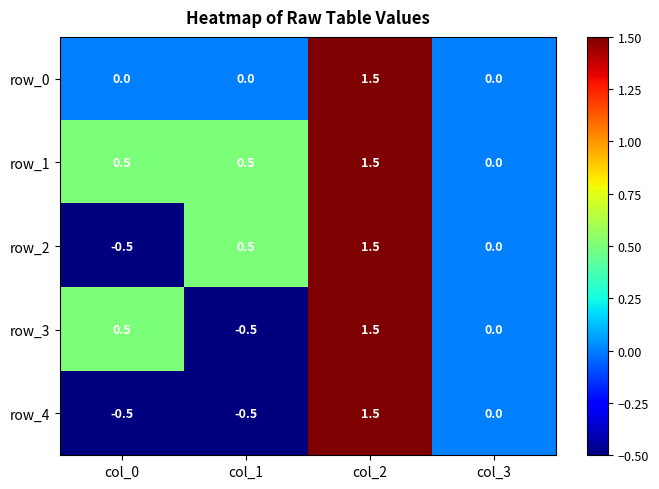

What is the spread (max minus min) of values at col_0?

1.0